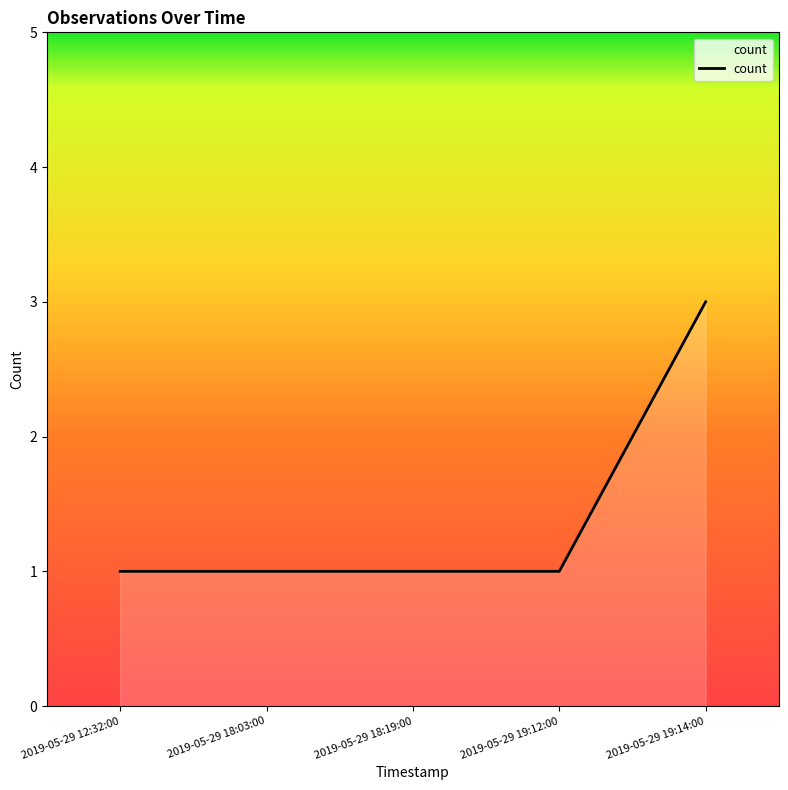

What is the maximum value shown in the chart?

3